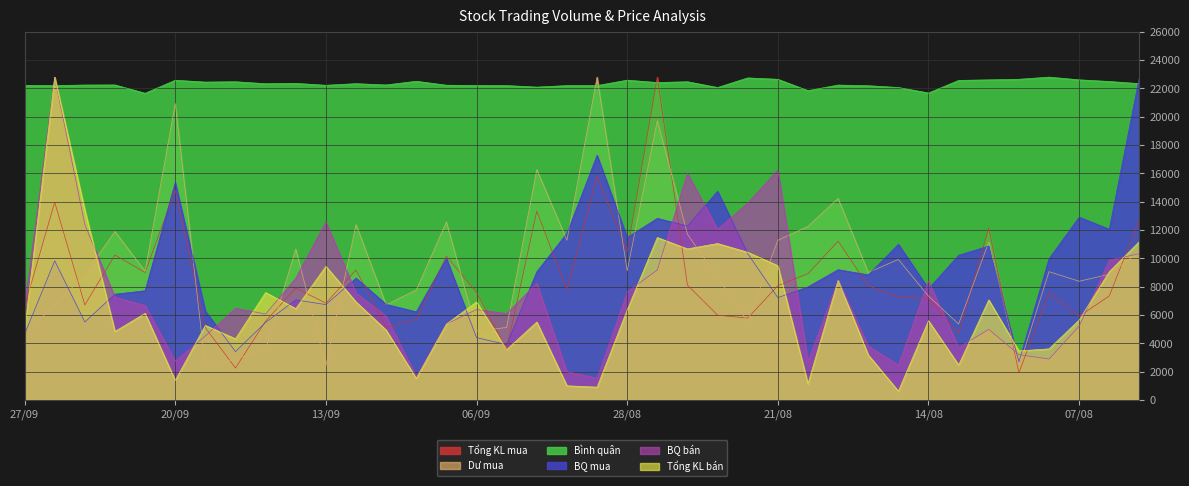

Which series changed the most between 11/09 and 12/08?

Tổng KL mua